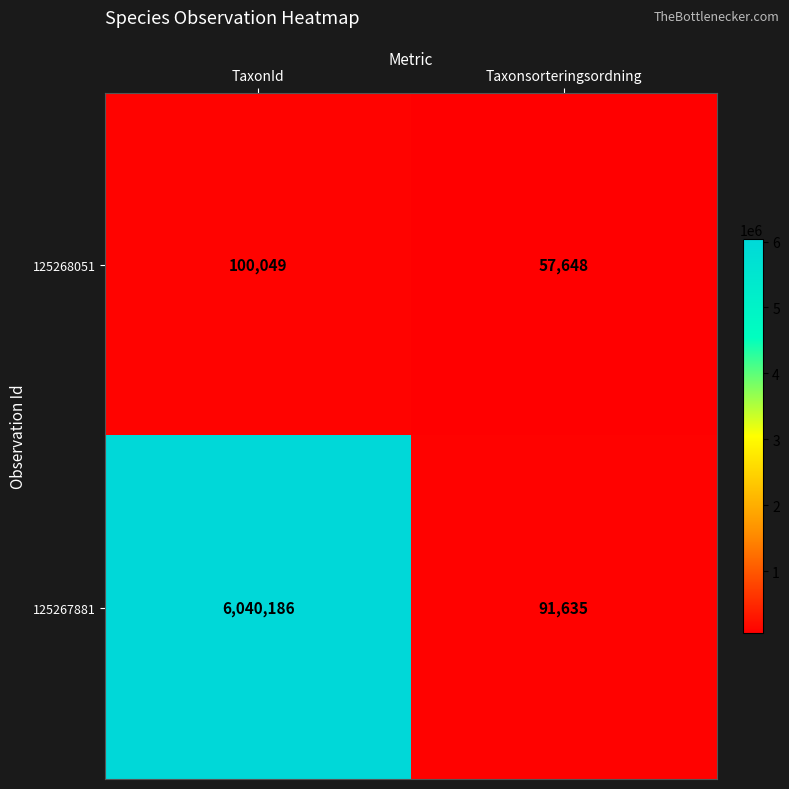

What is the sum of the 125268051 values at Taxonsorteringsordning and TaxonId?

157697